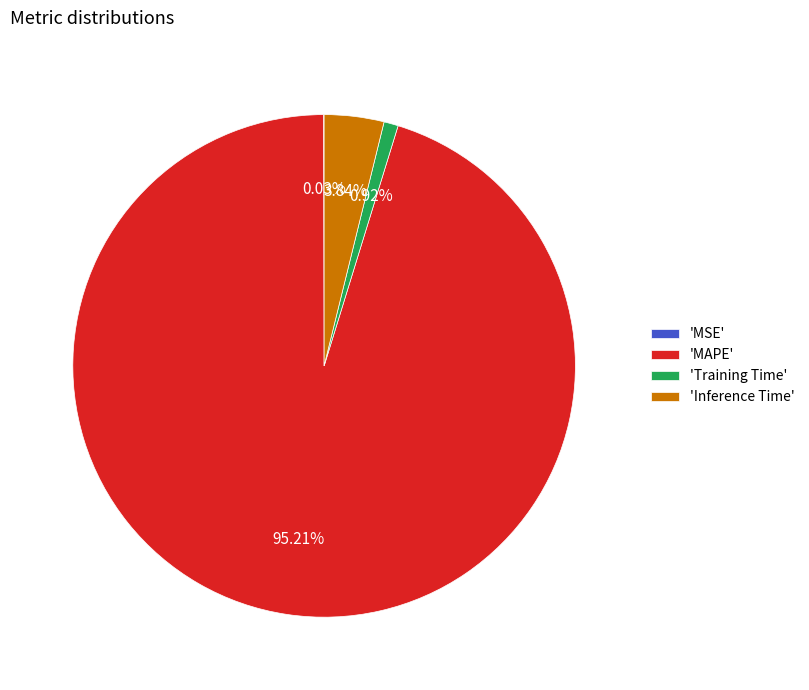

Between 'Training Time' and 'Inference Time', which is larger?

'Inference Time'